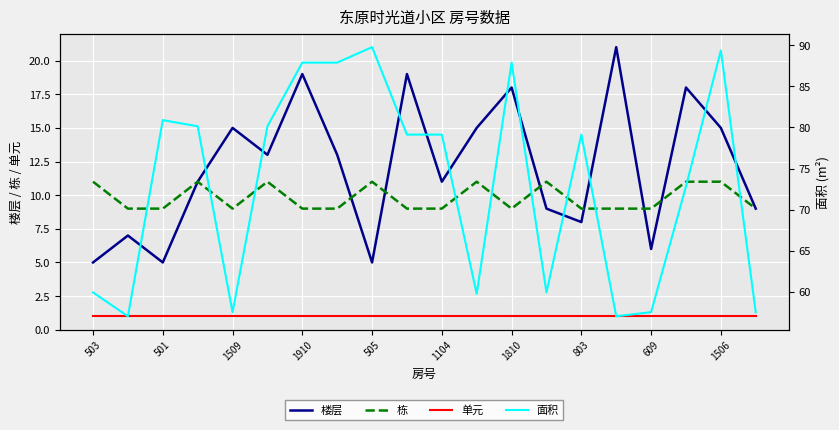

The 楼层 series shows 25 at 1506. True or false?

False